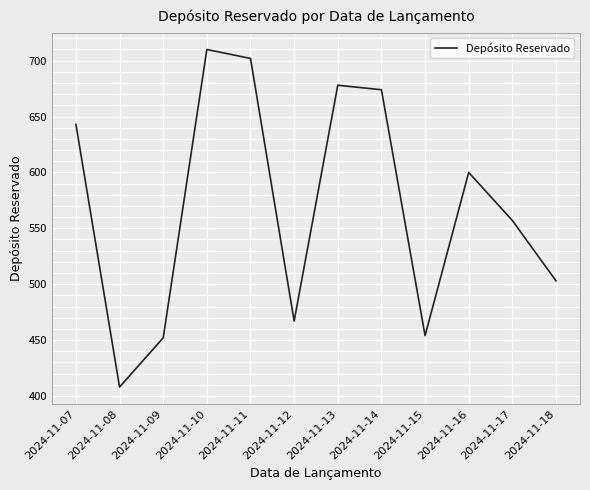

What is the difference between the maximum and minimum values?

302